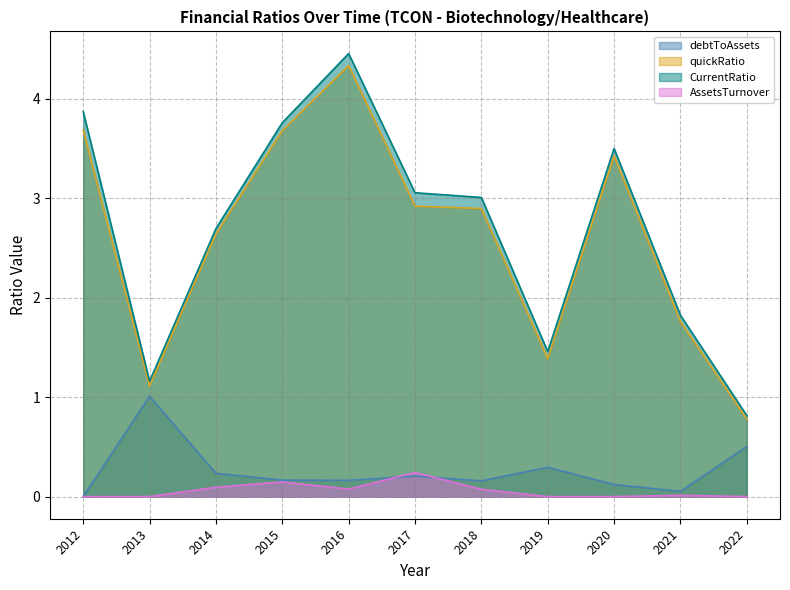

True or false: quickRatio and debtToAssets cross at least once.

False